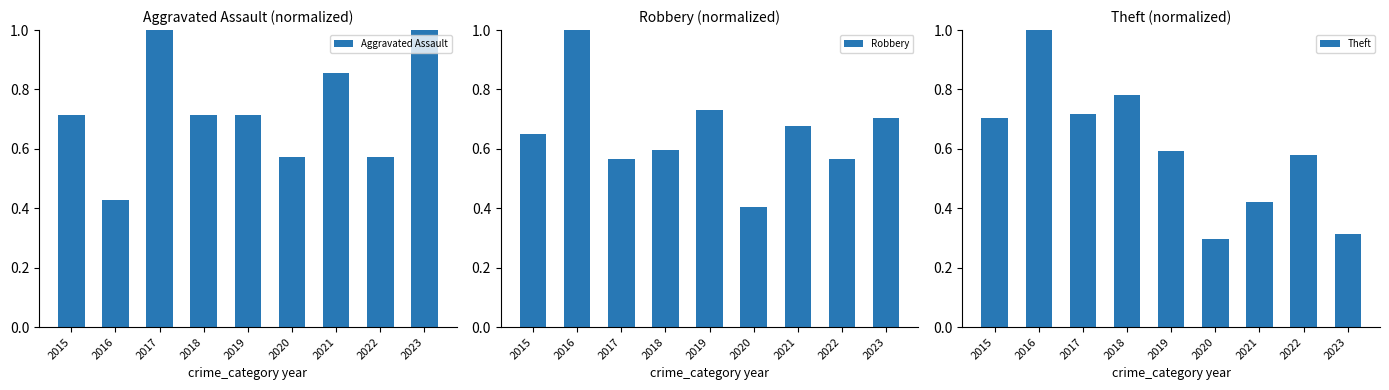

At which category is the sum across all series the highest?

2016